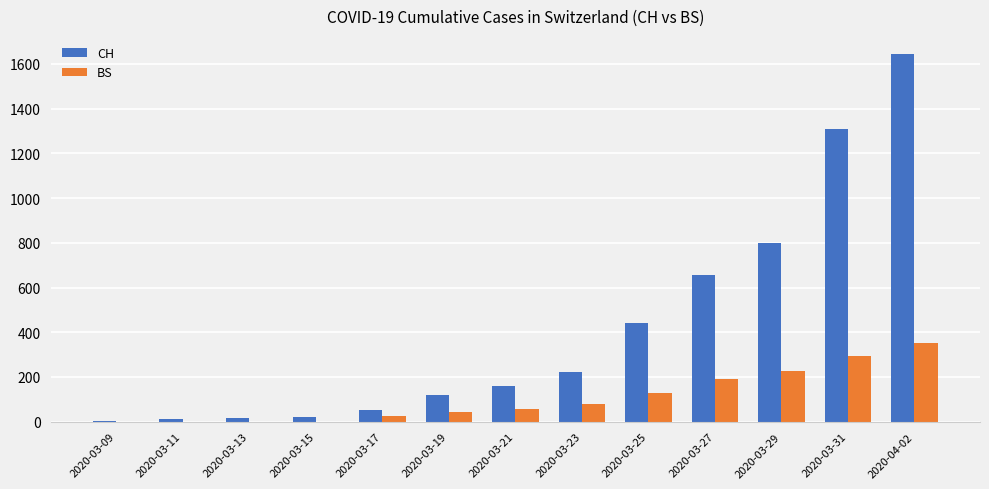

What are all the series names shown in the legend?

CH, BS